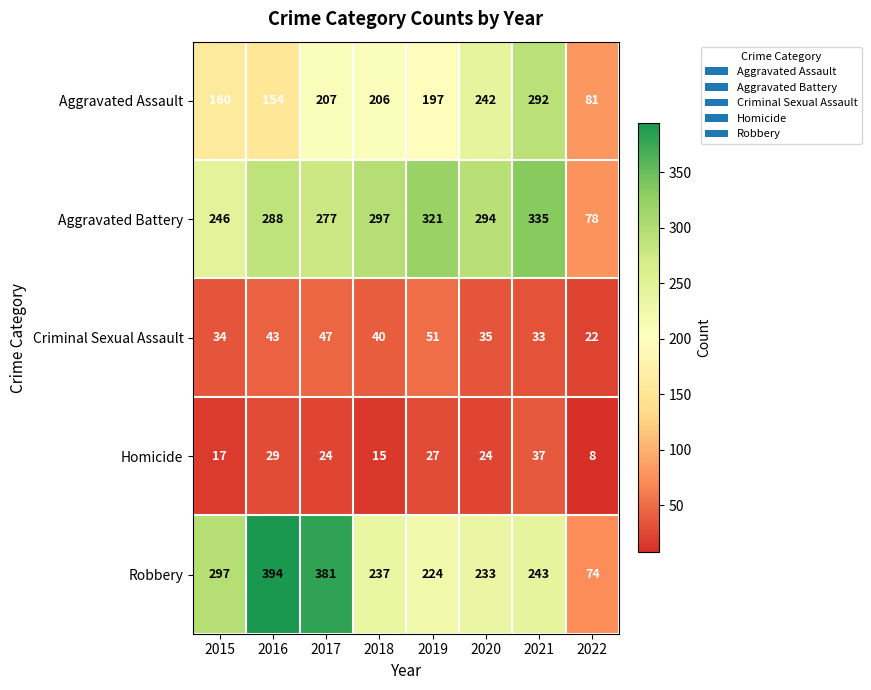

Which series has the widest spread of values?

Robbery